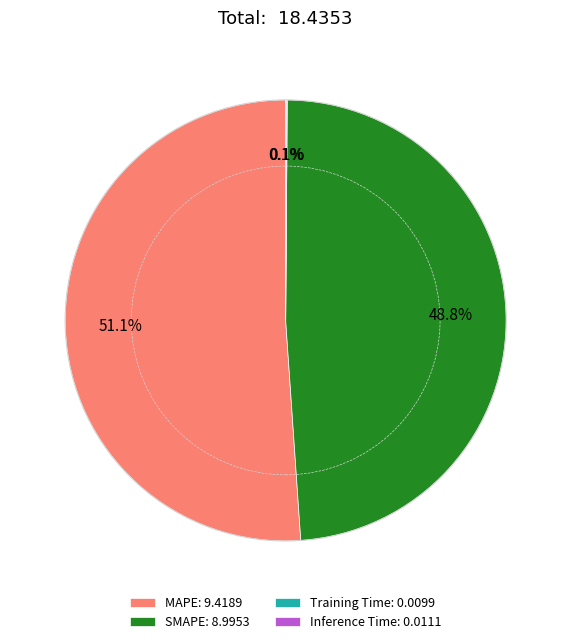

Does MAPE: 9.4189 account for over 50% of the chart?

Yes